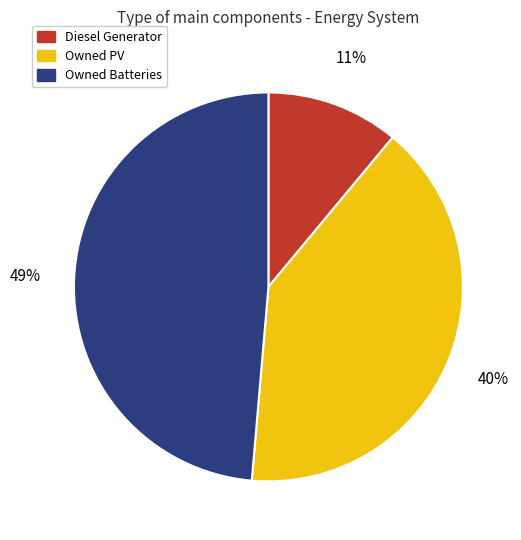

What is the ratio of the value at Diesel Generator to the value at Owned PV?

0.3